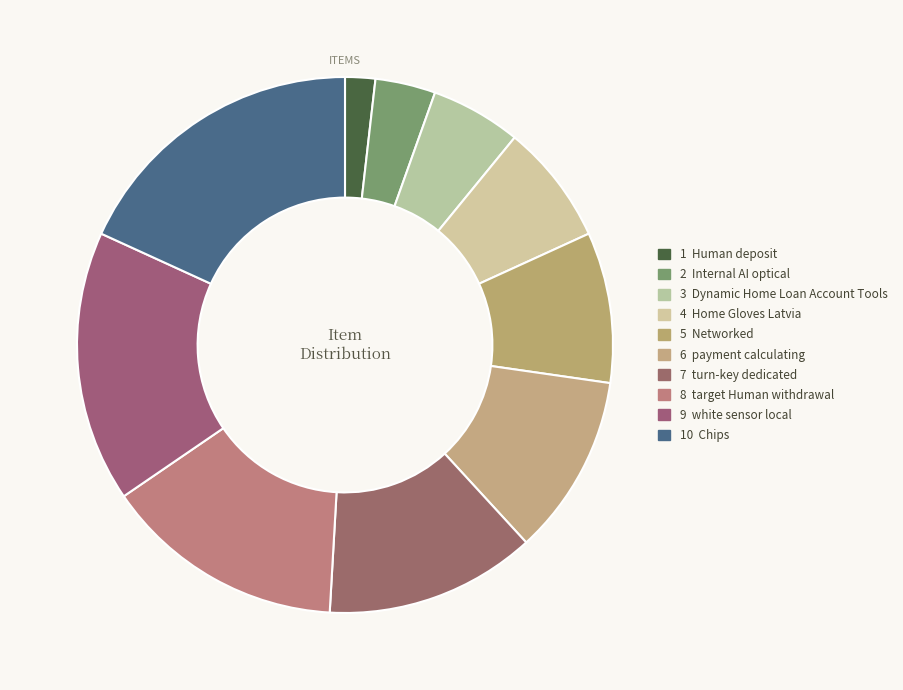

How many slices are in this pie chart?

10